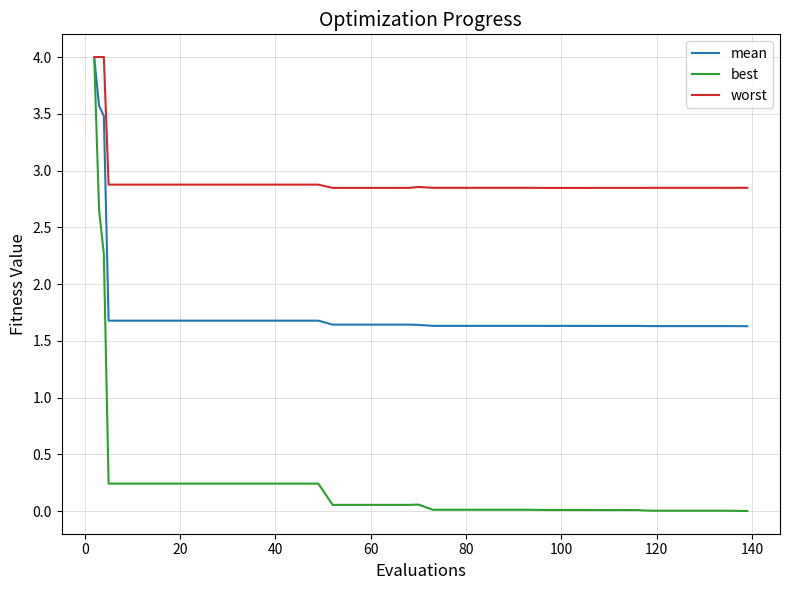

Which series has the largest total across all categories?

worst